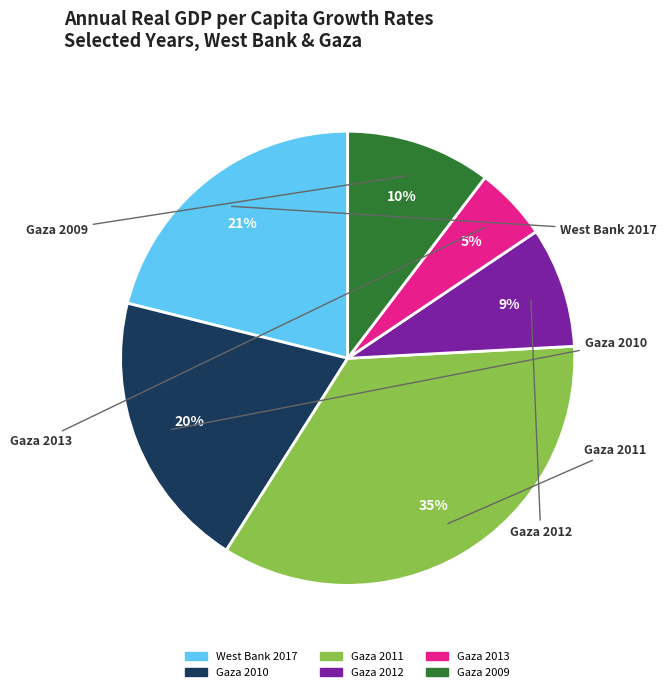

True or false: Gaza 2013 accounts for 1% of the total.

False